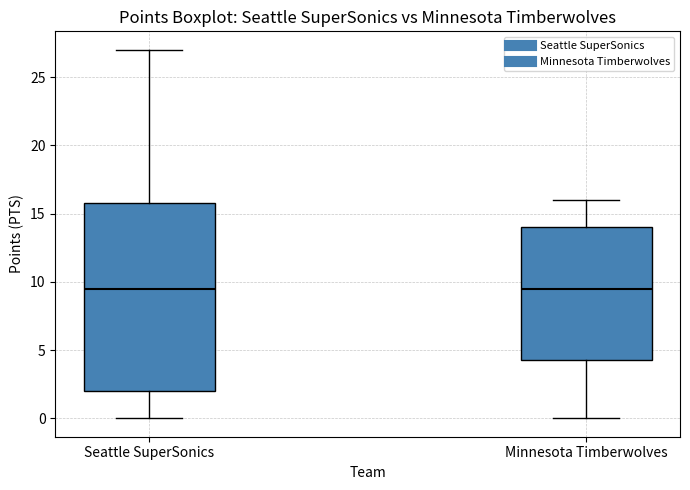

Reading left to right, transcribe this box plot: for each box, give where its median line is, the range the box spans, and where its two whiskers end, as read against the y-axis. The values are not printed on the chart, so give them approximately, as read against the axis.

Seattle SuperSonics: median 9.5, box 2.0 to 16.0, whiskers 0.0 to 27.0
Minnesota Timberwolves: median 9.5, box 4.5 to 14.0, whiskers 0.0 to 16.0